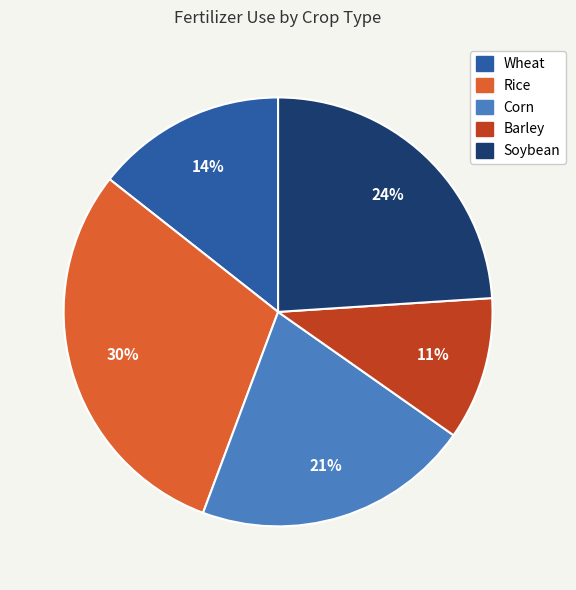

What is the ratio of the value at Rice to the value at Soybean?

1.2